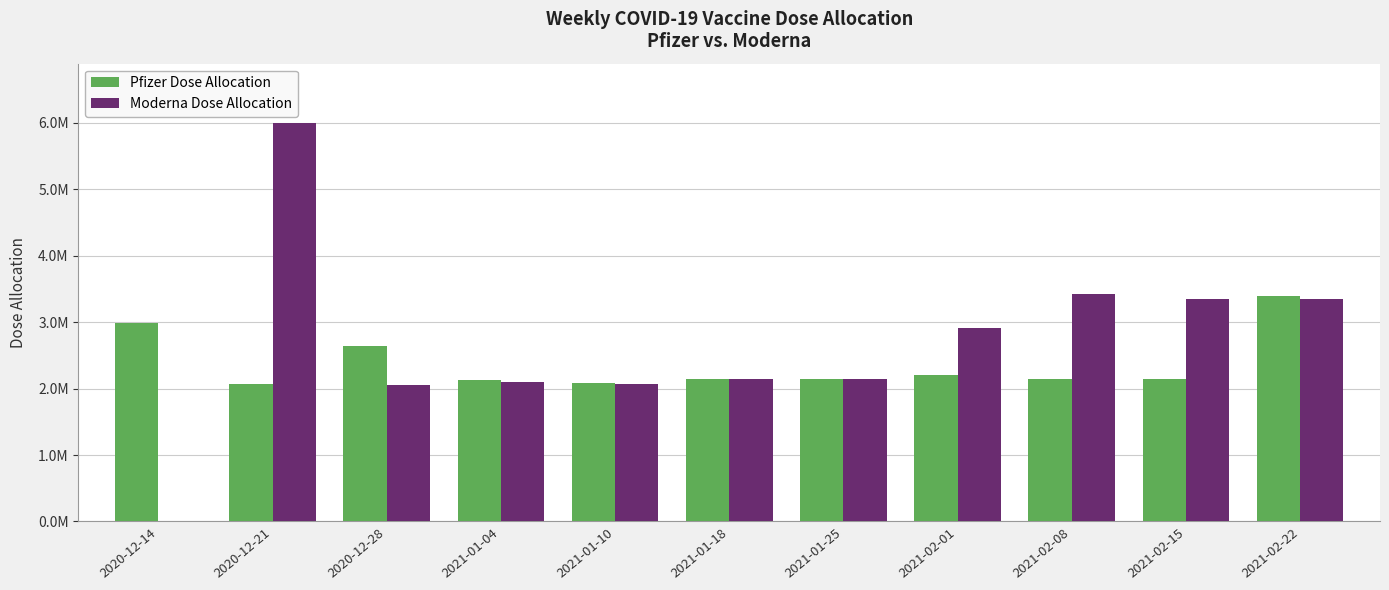

The value of Pfizer Dose Allocation at 2021-02-08 is 2149875. True or false?

True